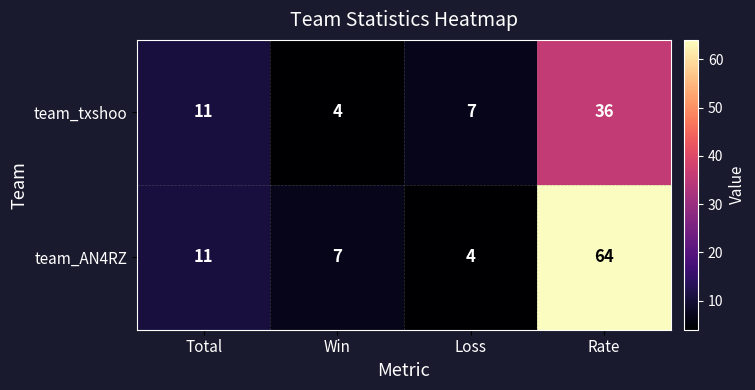

At how many categories does at least one series exceed 58?

1